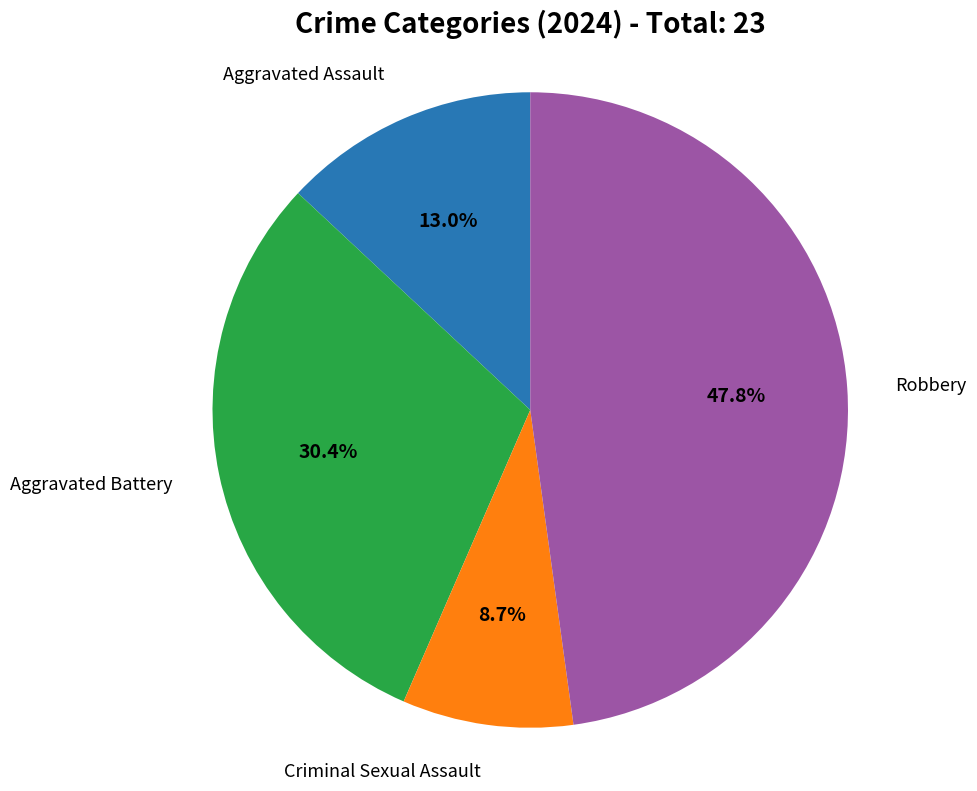

The Aggravated Battery slice represents 30% of the pie. True or false?

True